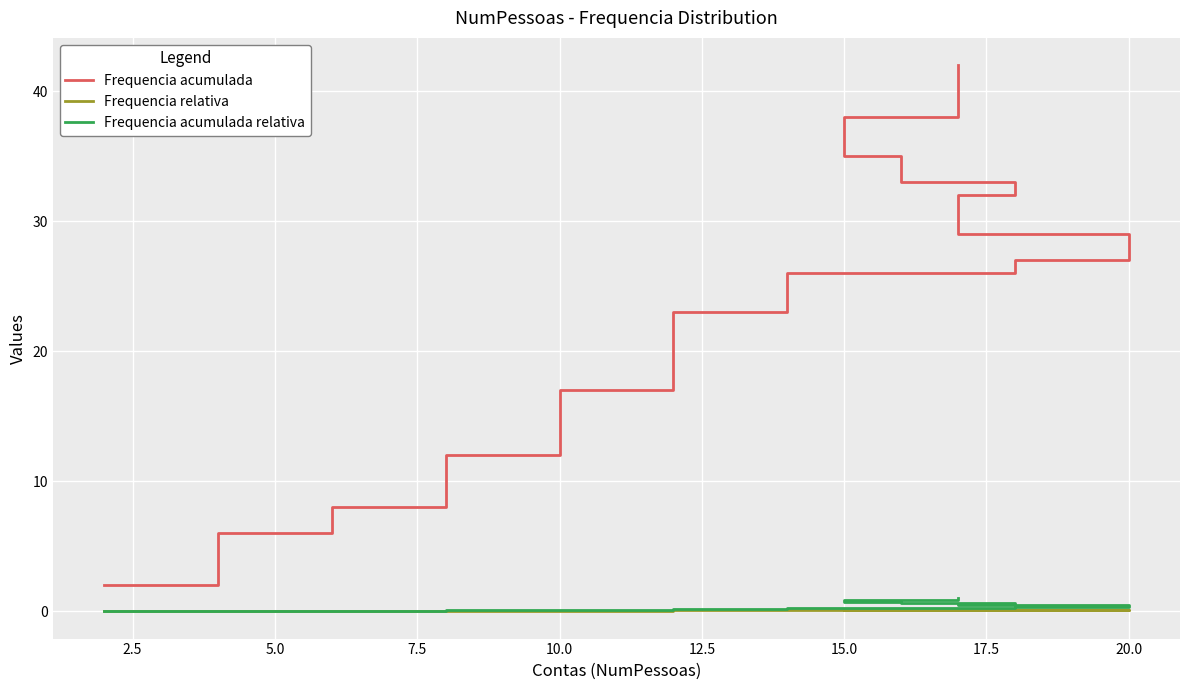

What is the average value of the Frequencia acumulada relativa series?

0.4